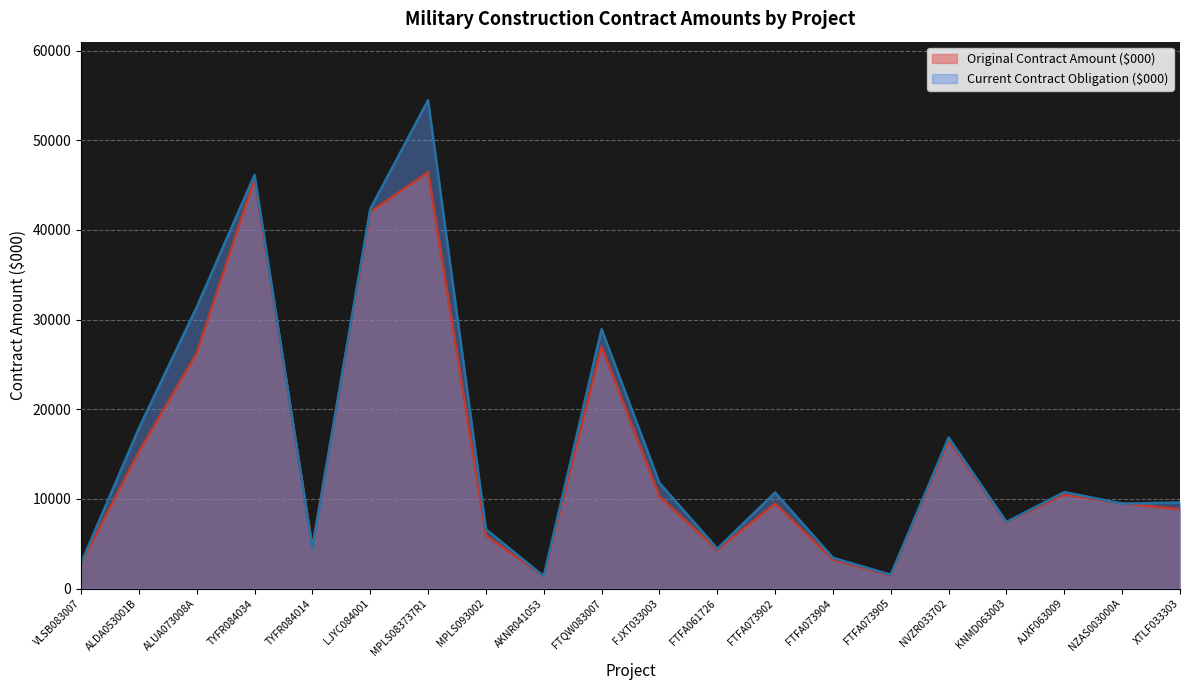

How many data points in Original Contract Amount ($000) are above 9474?

10